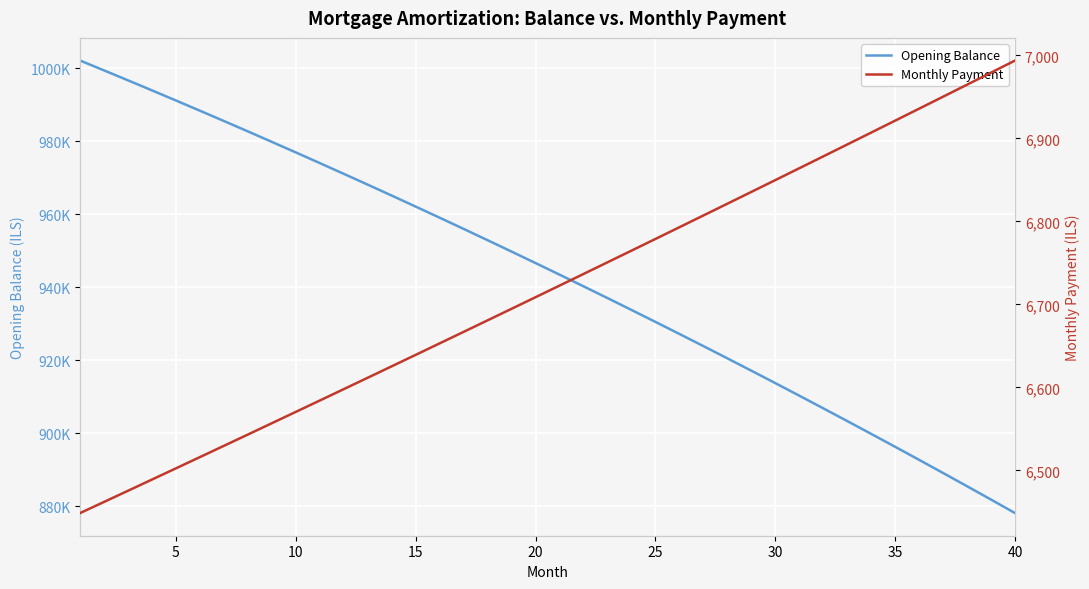

What is the value of the Monthly Payment point at the 33rd from the left?

6892.6